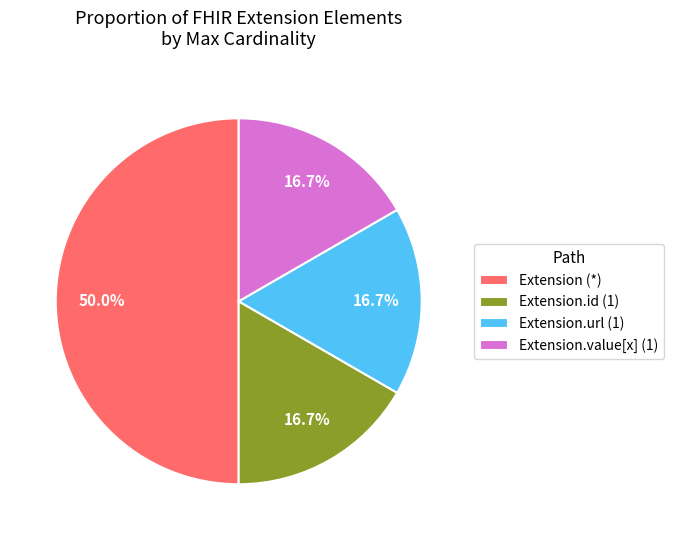

Does Extension.url (1) represent more than half of the total?

No